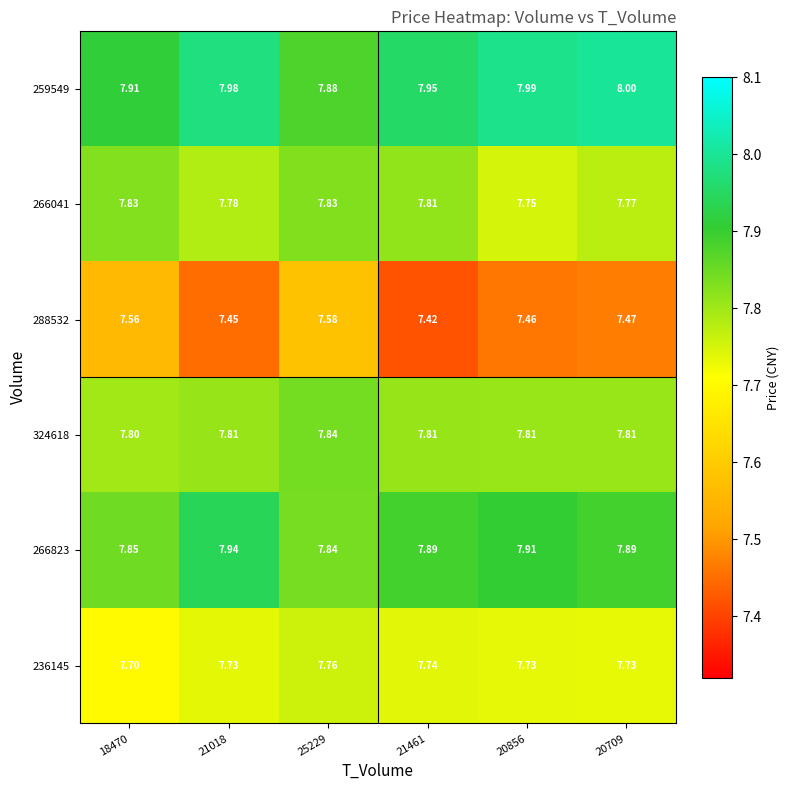

Which series has the largest total across all categories?

259549